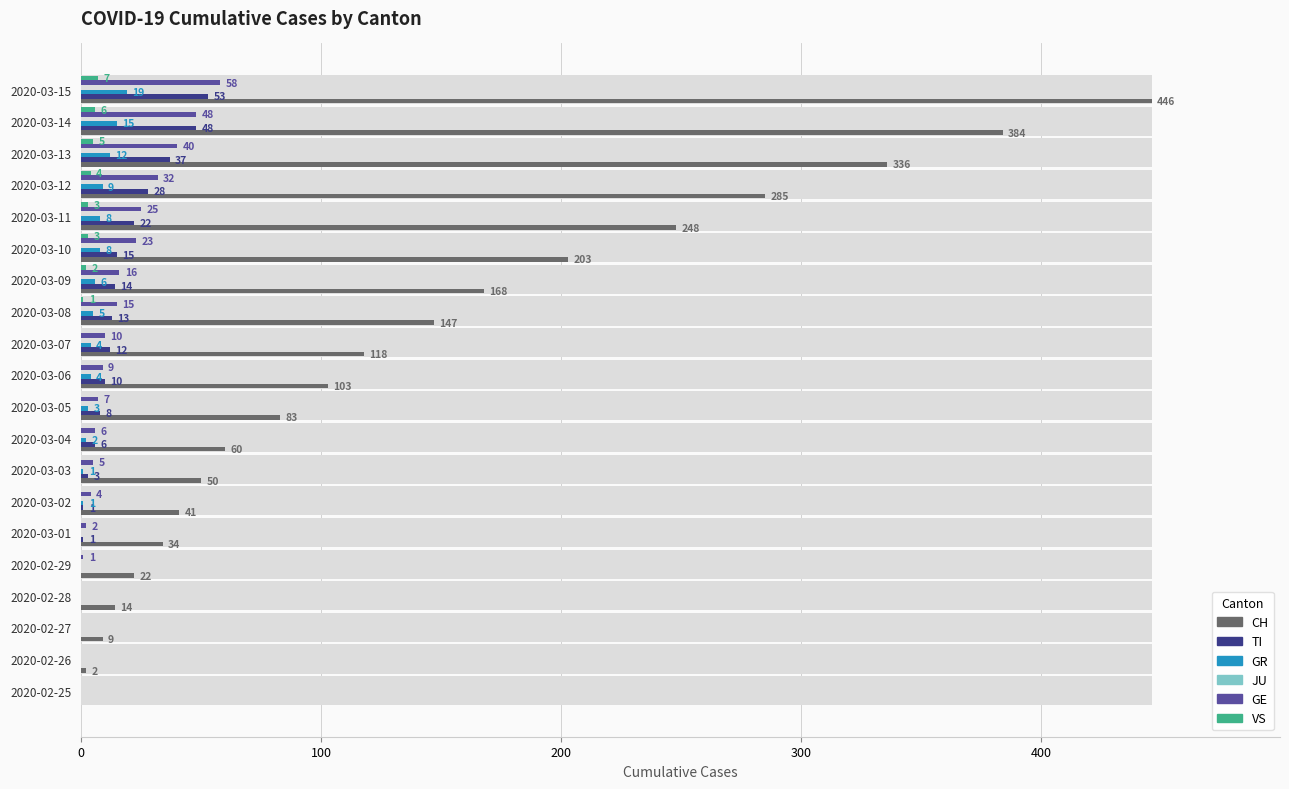

What is the difference between the maximum and minimum values in the TI series?

53.0